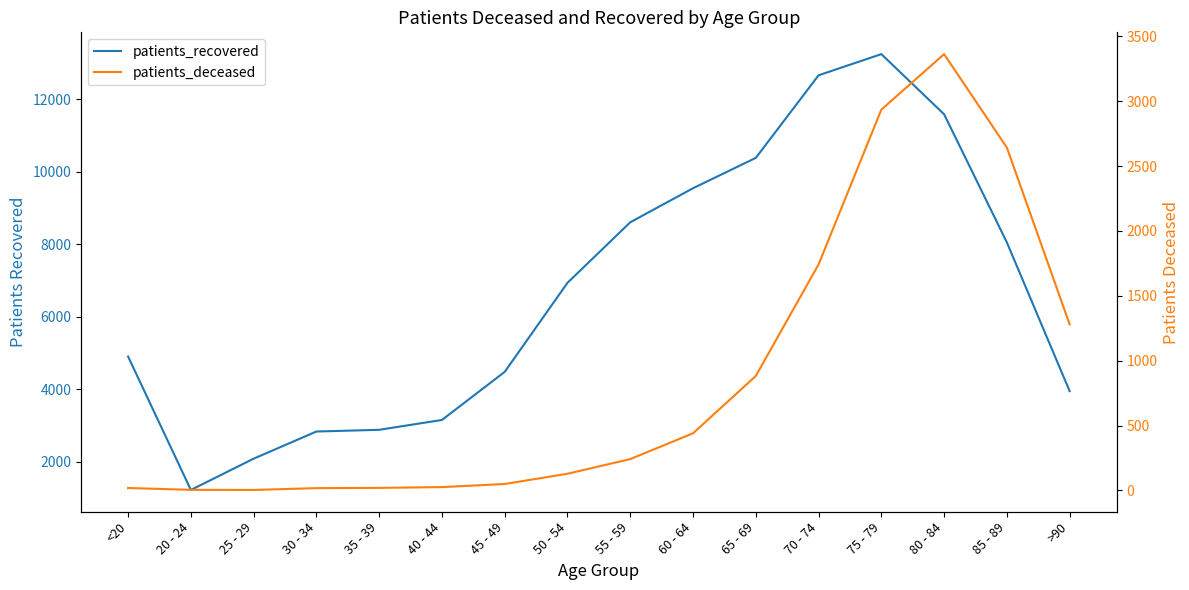

What is the greatest value displayed?

13242